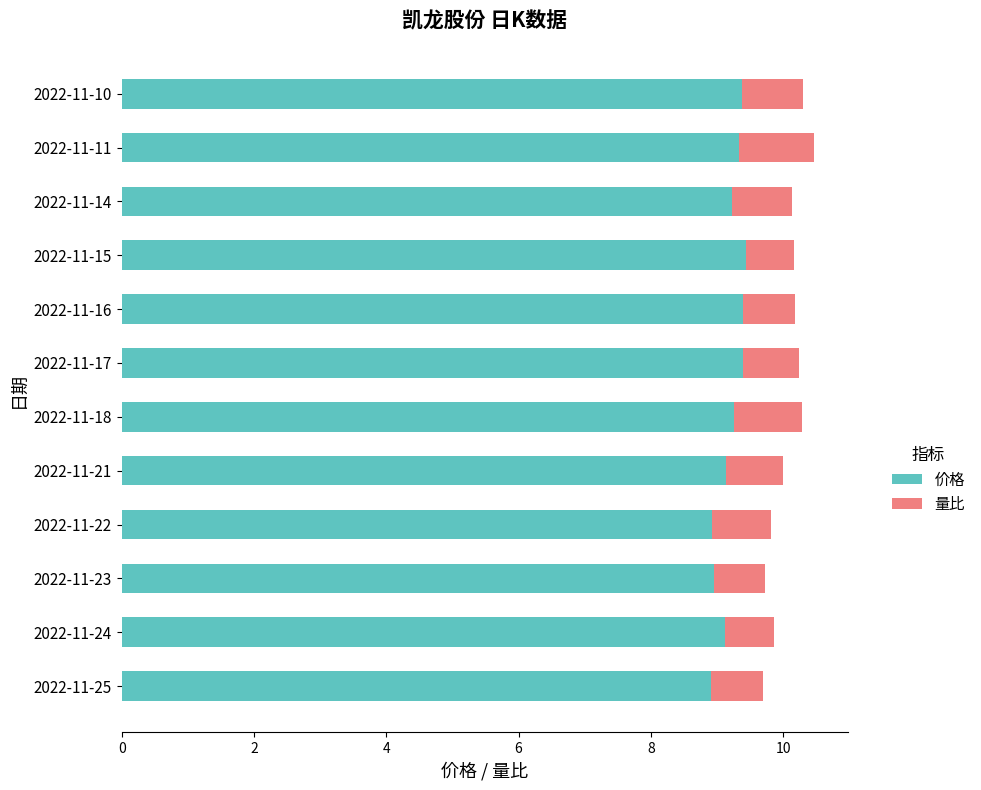

The 价格 series shows 9.3 at 2022-11-18. True or false?

True